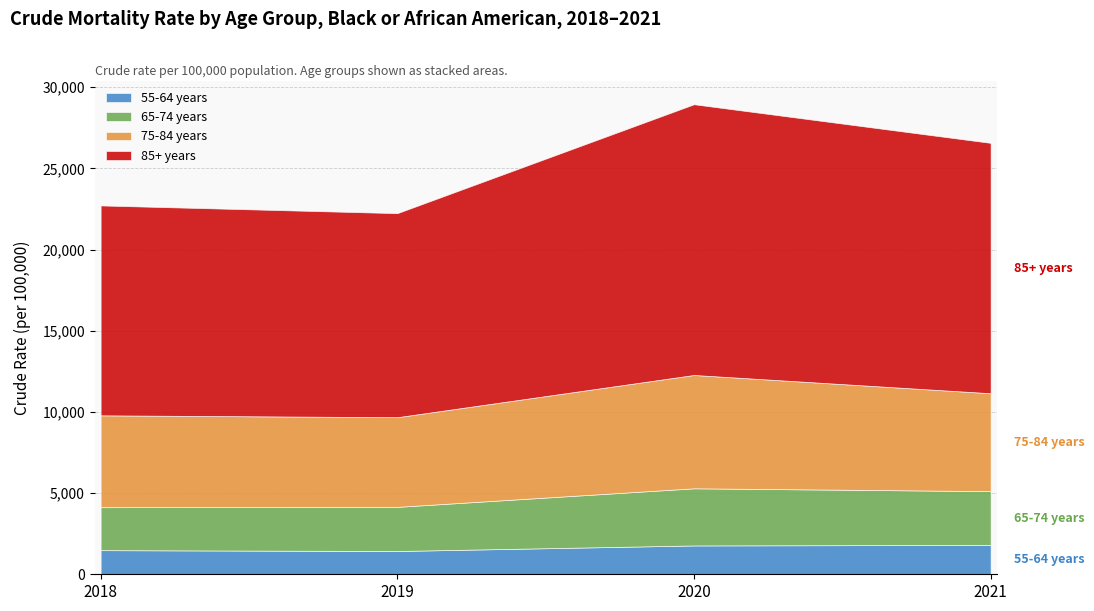

Reading left to right, transcribe all the data shown in this chart.

55-64 years: 2018=1485.6	2019=1433.7	2020=1775.2	2021=1808.0
65-74 years: 2018=2646.3	2019=2718.9	2020=3520.3	2021=3314.1
75-84 years: 2018=5658.7	2019=5522.7	2020=6981.3	2021=6029.3
85+ years: 2018=12929.0	2019=12567.8	2020=16675.9	2021=15422.0